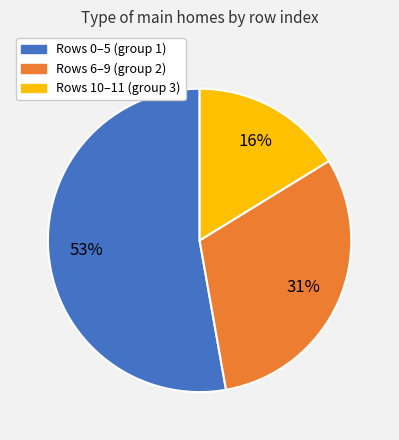

To the nearest percent, what percentage of the pie is Rows 10–11 (group 3)?

16%